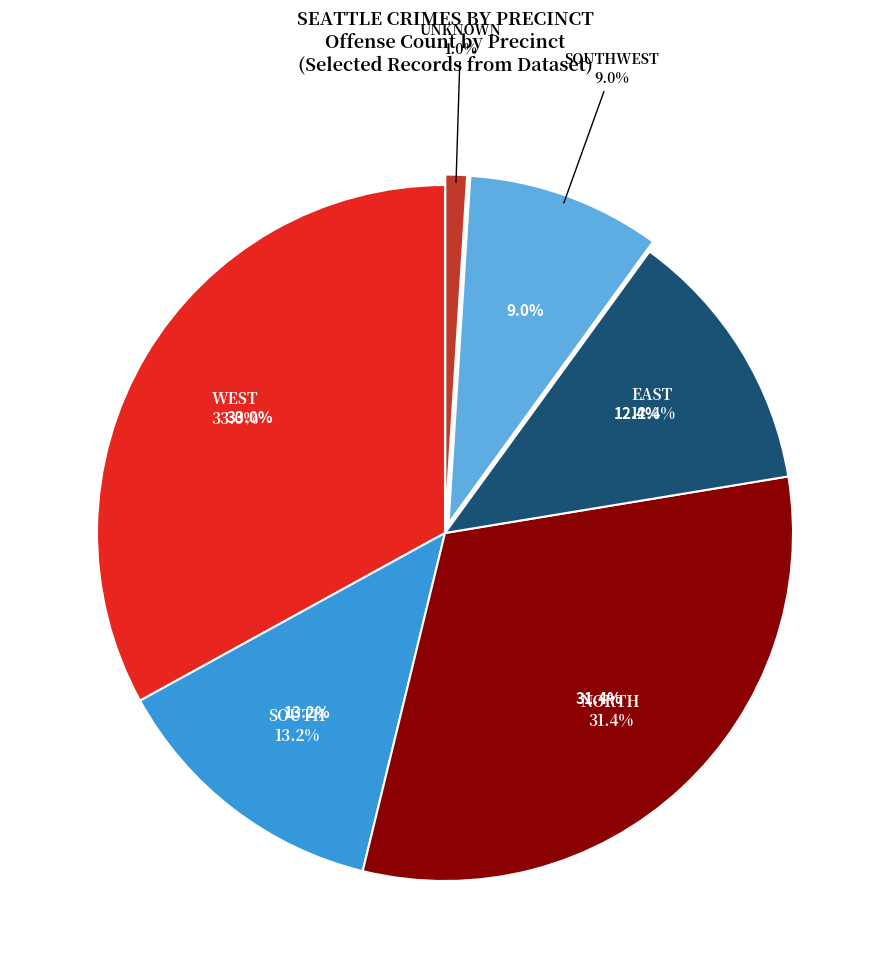

What is the ratio of the value at NORTH to the value at WEST?

1.0